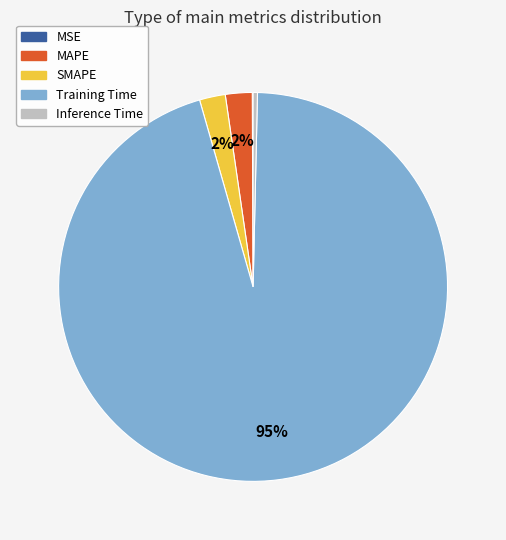

Is the sum of Inference Time and MAPE greater than half?

No